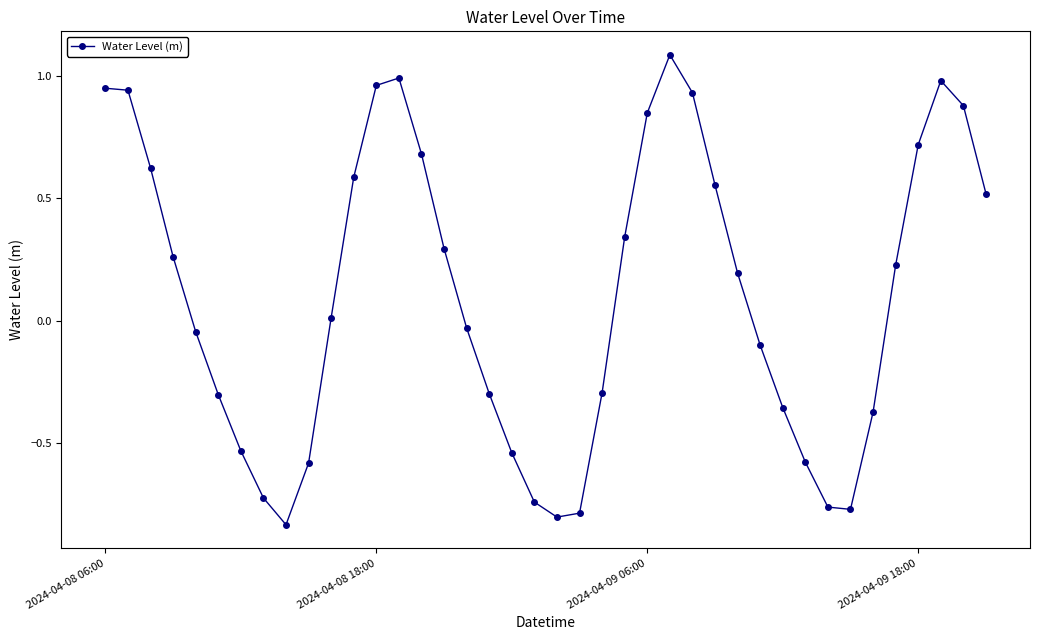

How many points are lower than both their immediate neighbors (excluding endpoints)?

3